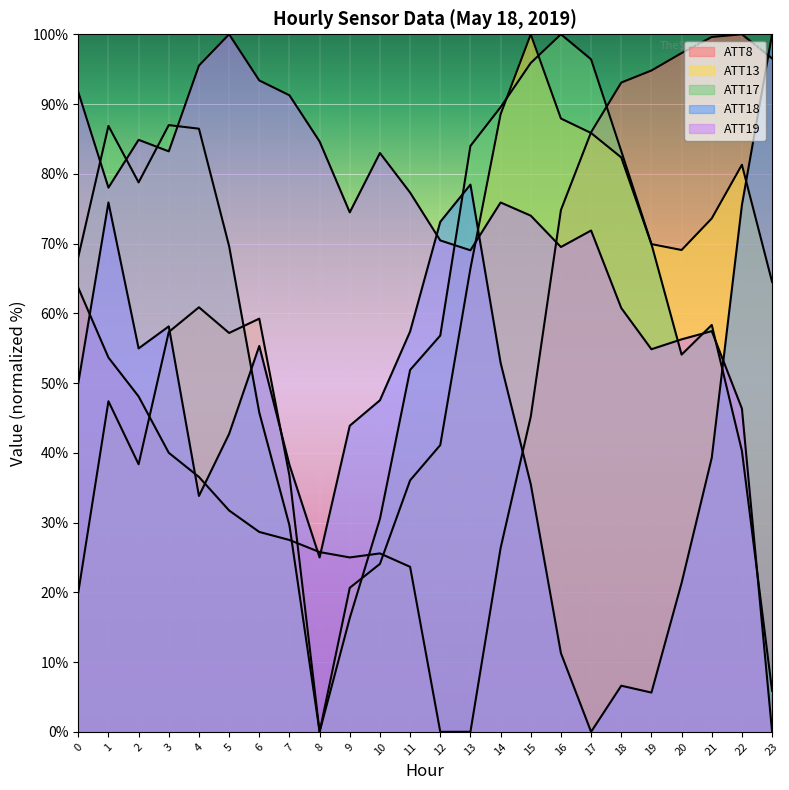

What is the value of the ATT8 point at the 21st from the left?

97.3